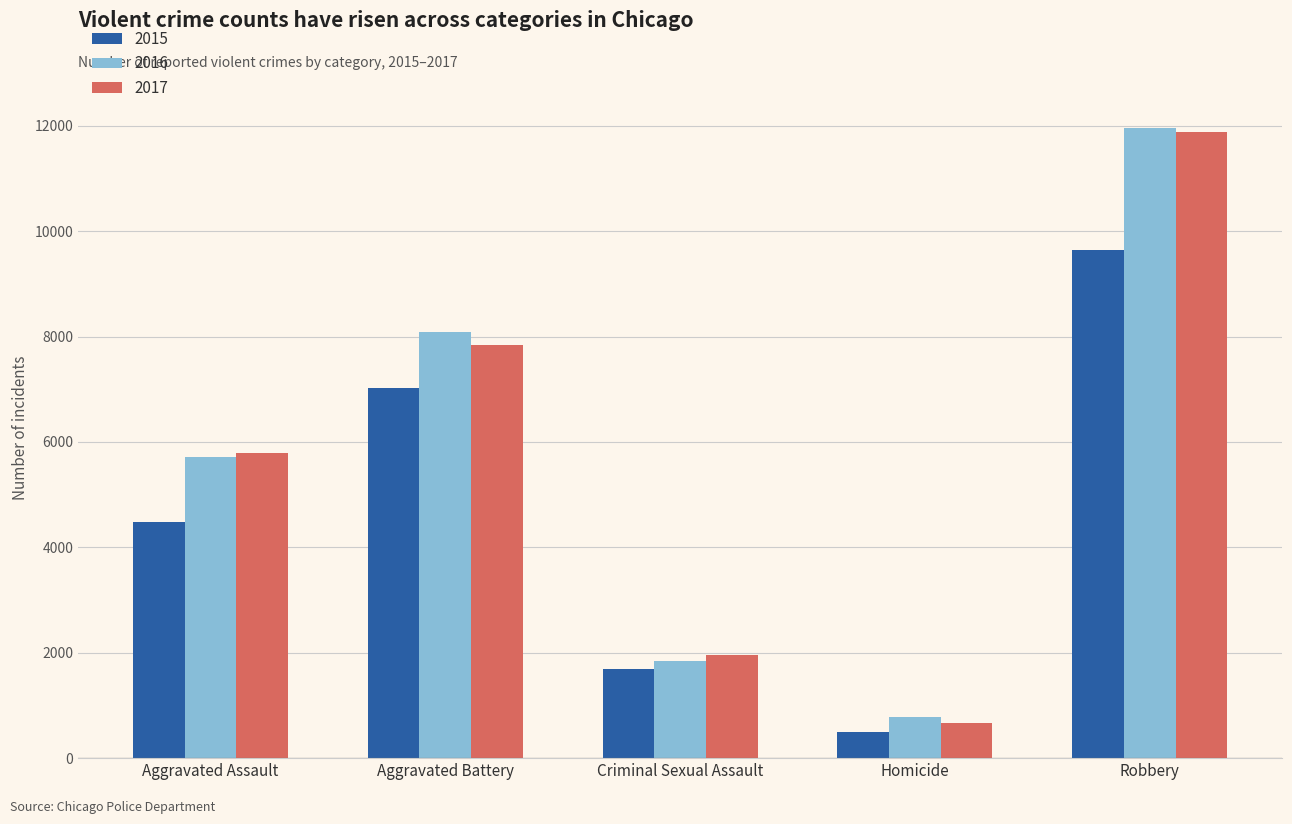

Which series changed the most between Aggravated Battery and Homicide?

2016